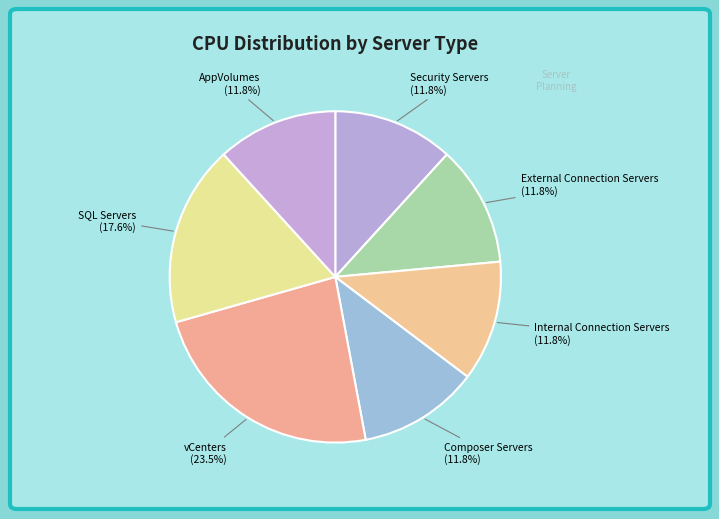

Combined, do Composer Servers and vCenters account for over 50%?

No